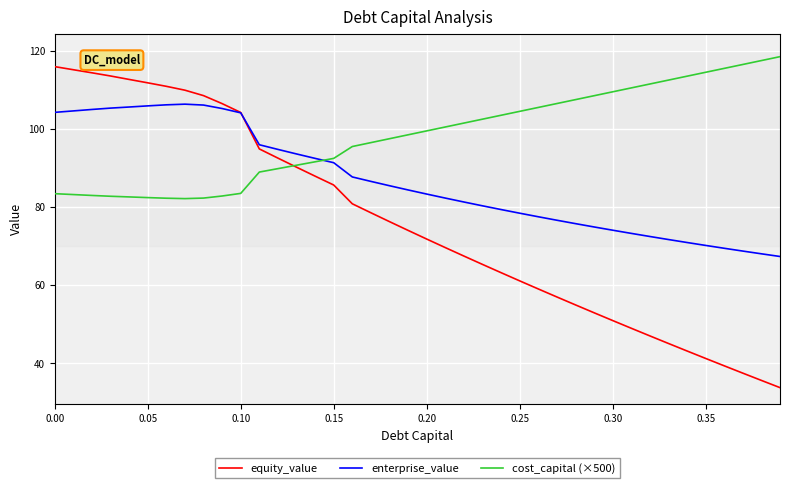

Which series has the widest spread of values?

equity_value